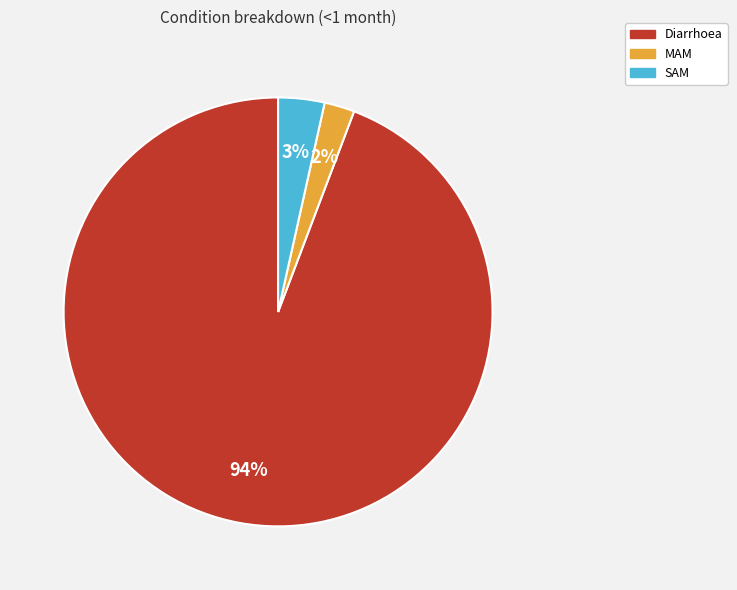

Is the sum of MAM and SAM greater than half?

No